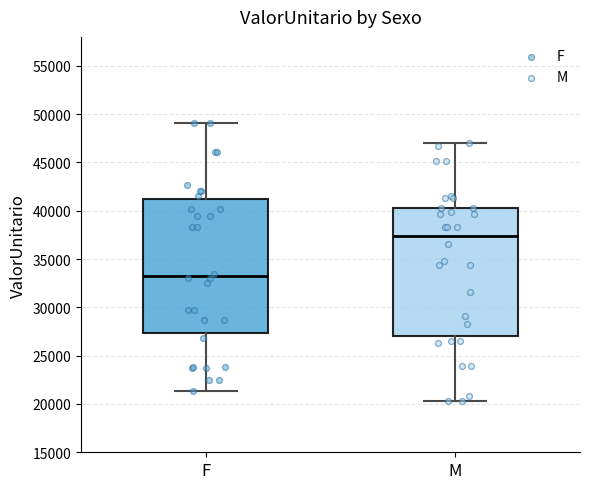

Reading left to right, read every box against the y-axis: the position of its median line, the range the box covers, and the ends of its whiskers. The values are not printed on the chart, so give them approximately, as read against the axis.

F: median 33500, box 27500 to 41000, whiskers 21500 to 49000
M: median 37500, box 27000 to 40500, whiskers 20500 to 47000